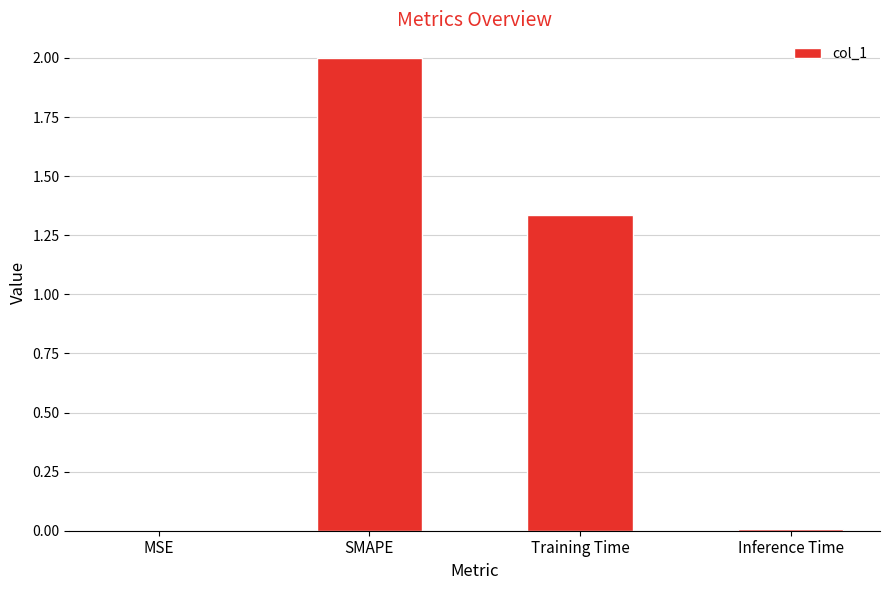

What is the sum of the values at SMAPE and Inference Time?

2.0